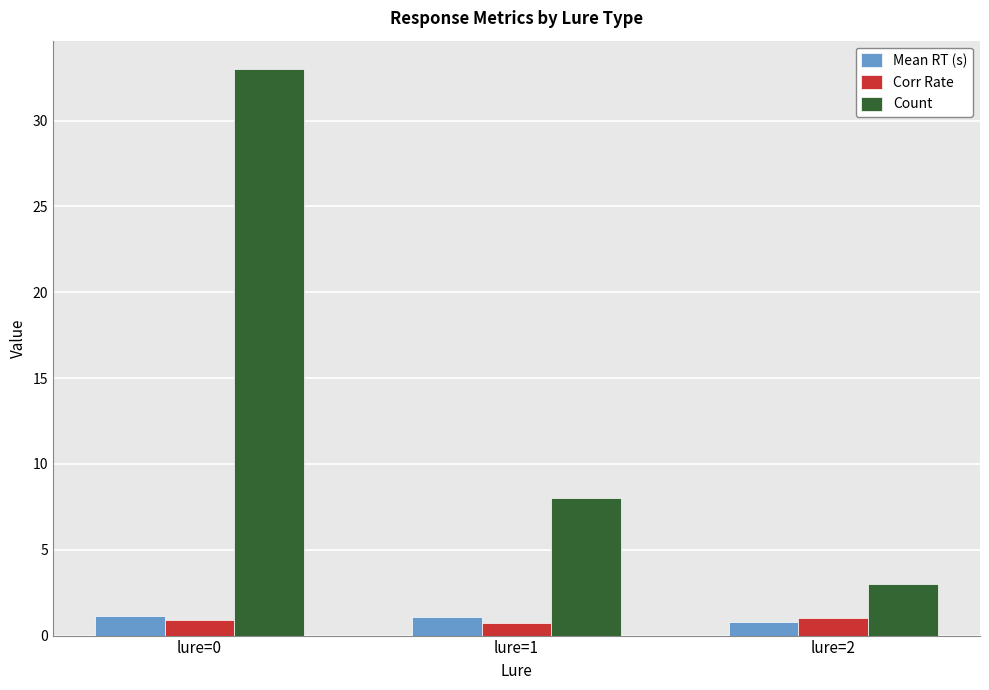

How many series are shown in this chart?

3